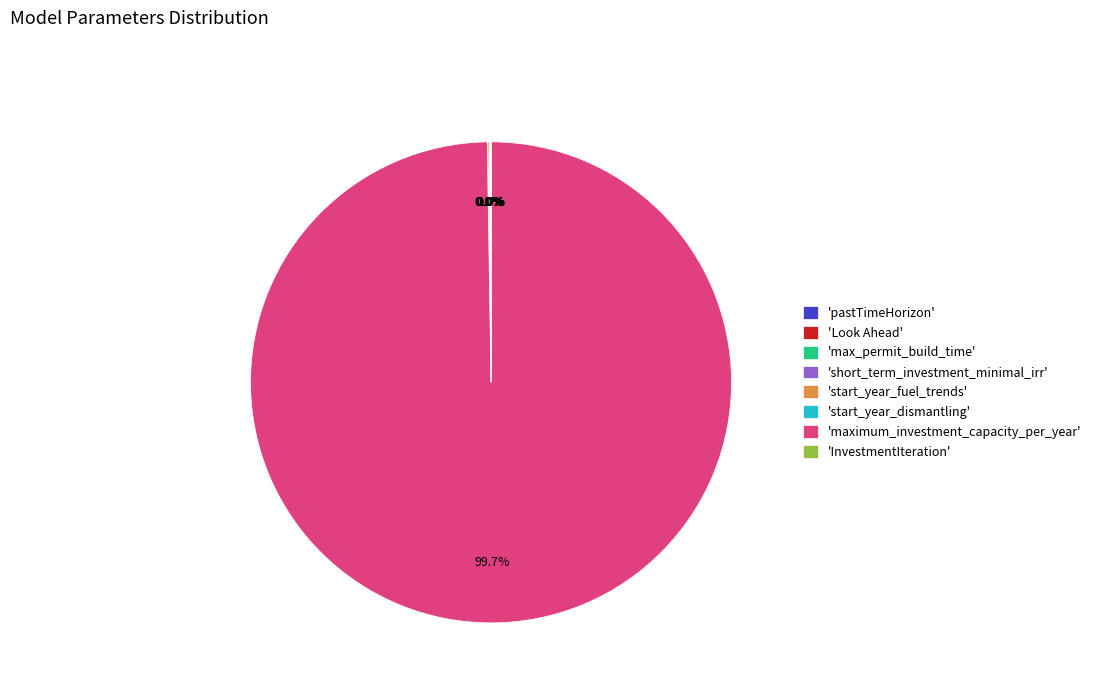

Which category accounts for the majority?

'maximum_investment_capacity_per_year'